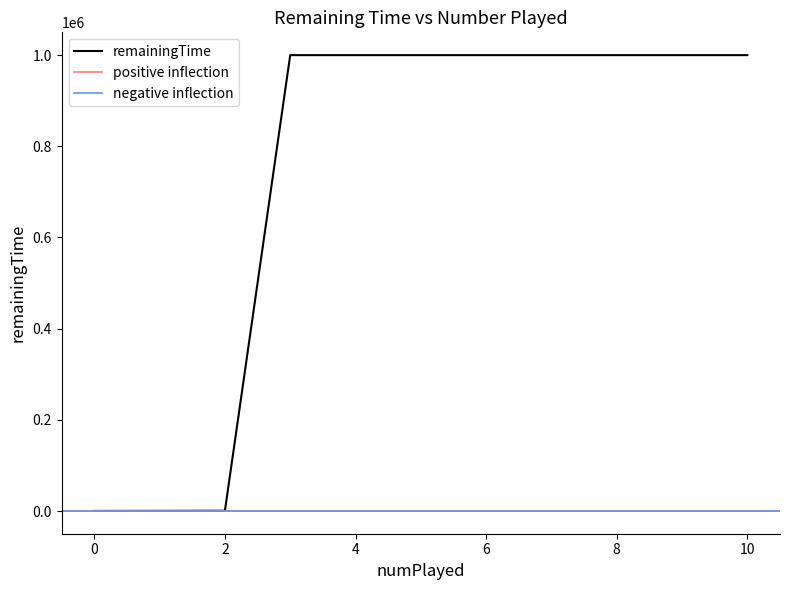

Is this an area chart (filled region under the line)?

No